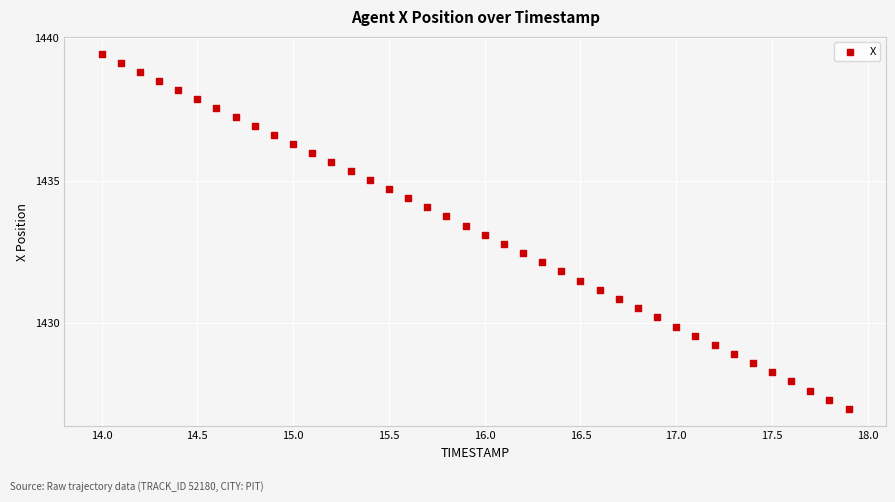

What is the range of X values (max minus min)?

3.9